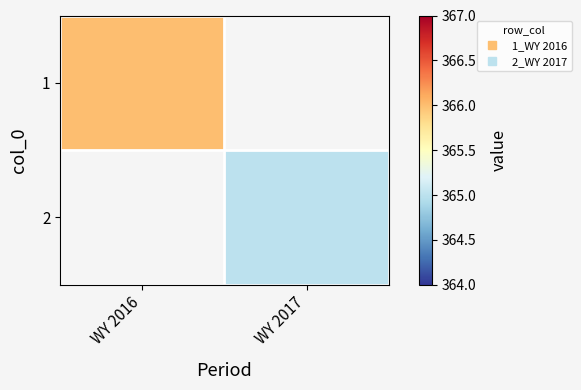

At which label does 1 reach its peak?

WY 2016